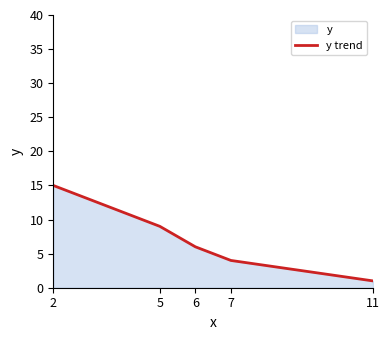

What is the difference between the maximum and second lowest values?

11